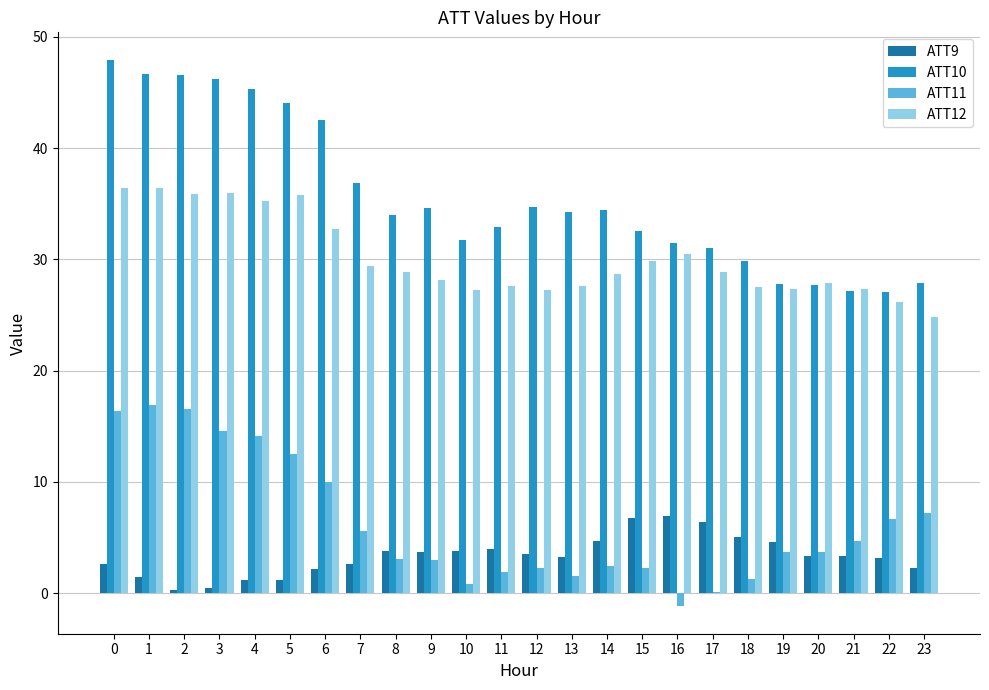

What is the total value across all series at 15?

71.5